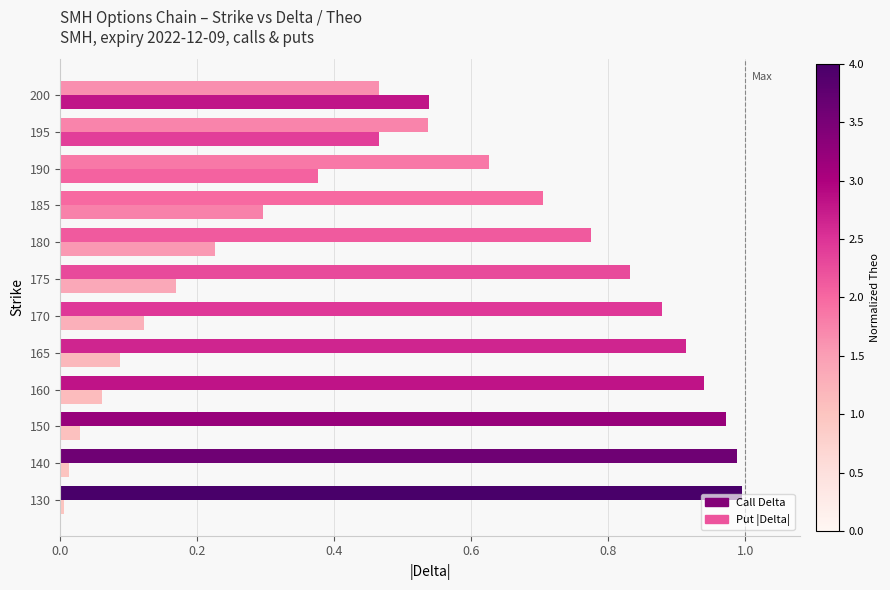

The value at 1.0 is 0. True or false?

True